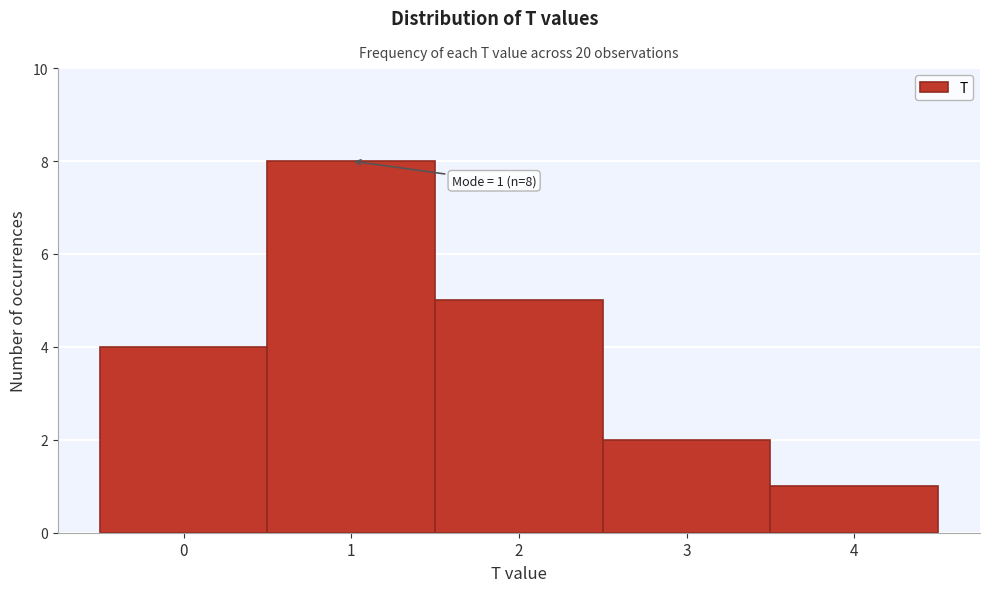

Which range on the x-axis has the tallest bar?

0.5 to 1.5